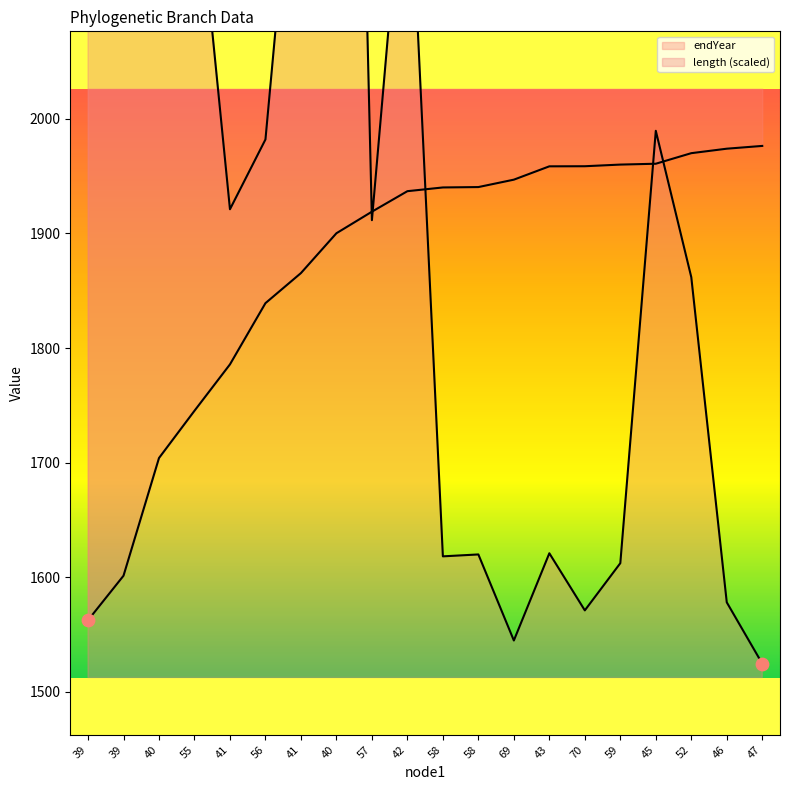

What are all the series names shown in the legend?

endYear, length